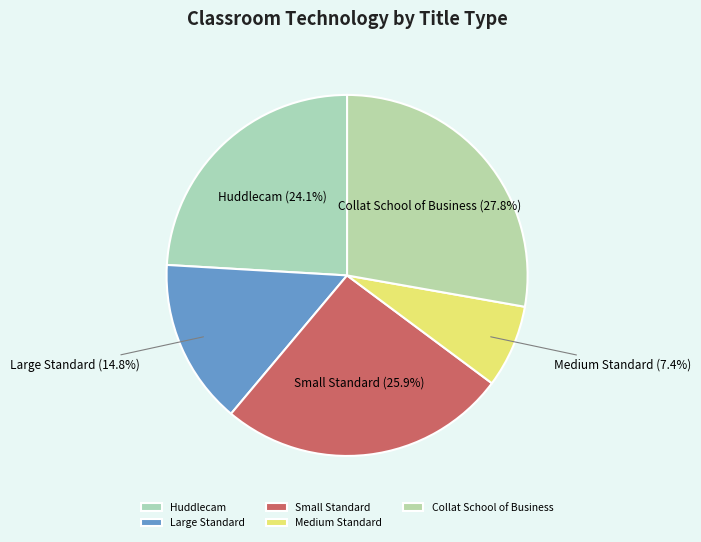

Is Huddlecam the majority of the pie?

No